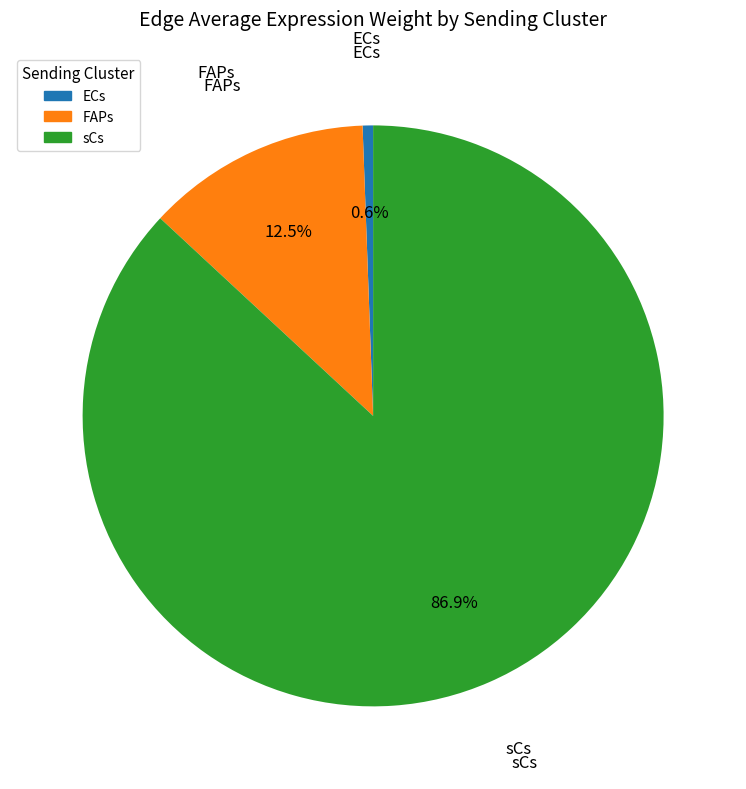

Between sCs and FAPs, which is larger?

sCs